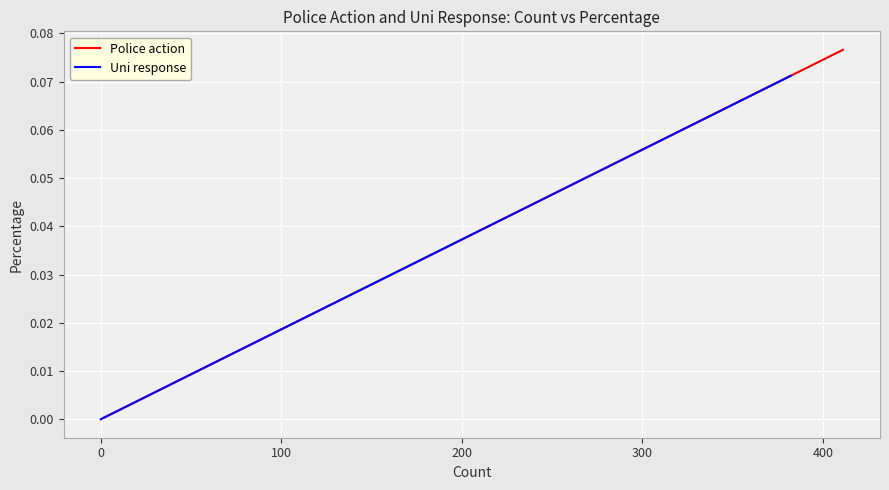

The Police action series shows 0.0 at −100. True or false?

False